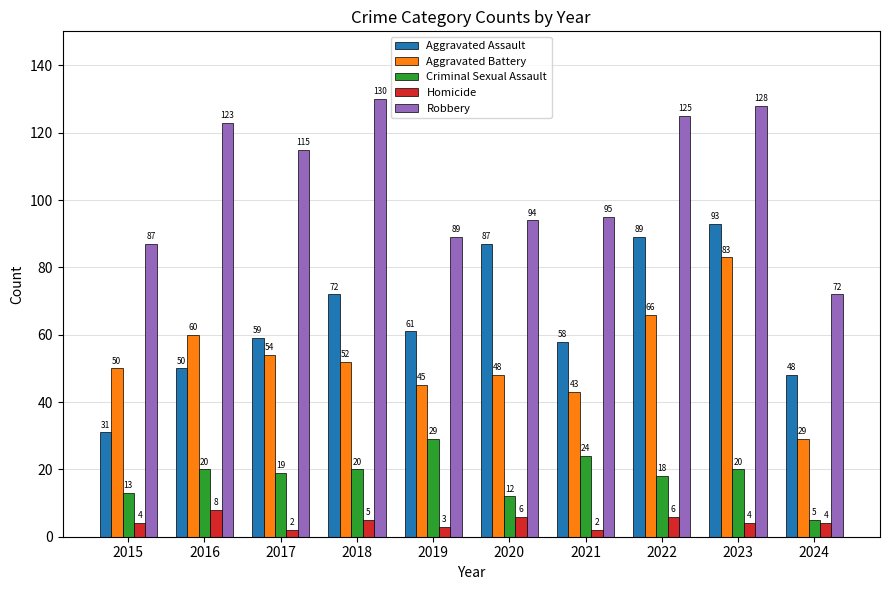

What is the spread (max minus min) of values at 2017?

113